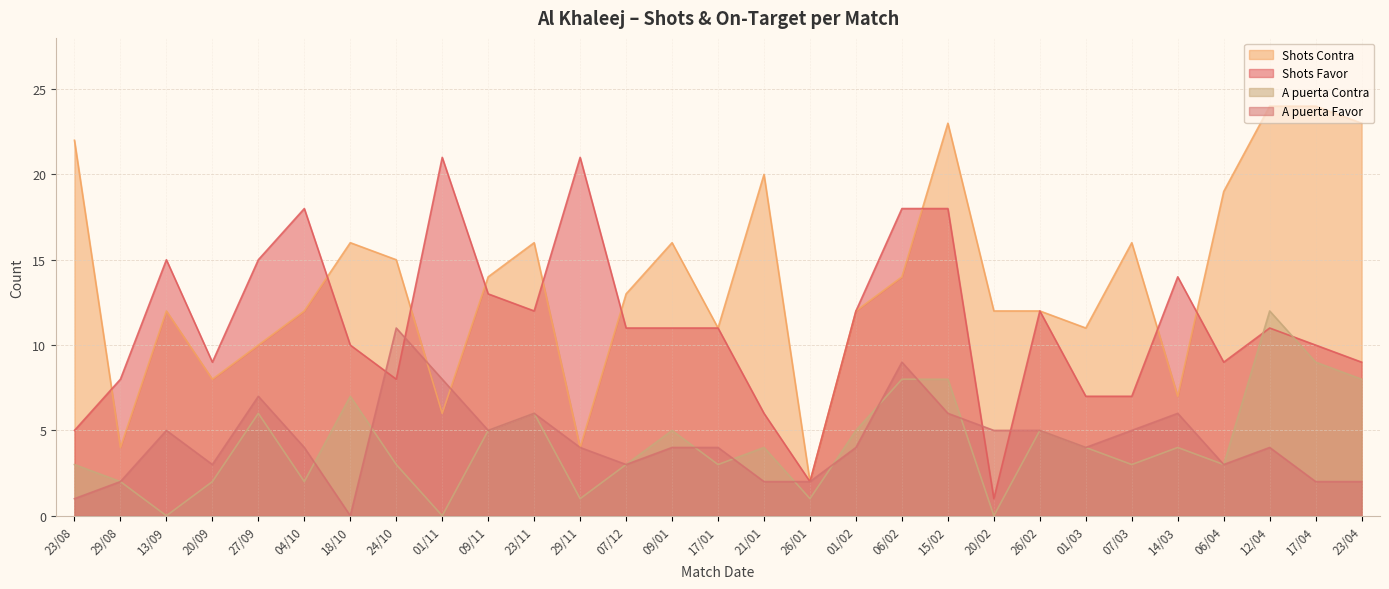

In A puerta Contra, how many points are lower than both neighbors (excluding endpoints)?

9